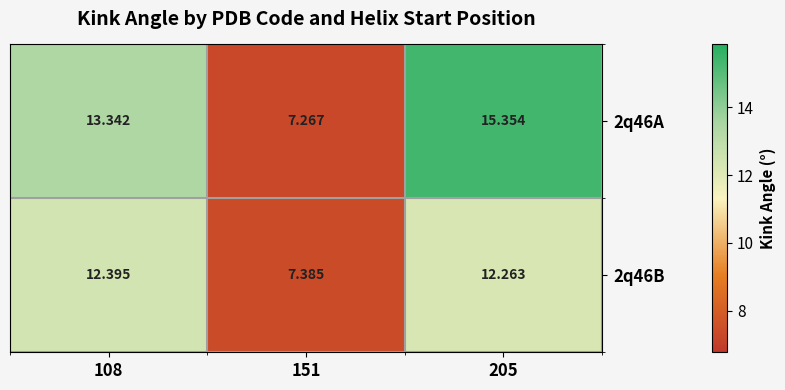

Is the value of 2q46A at 205 greater than the value of 2q46B at 205?

Yes